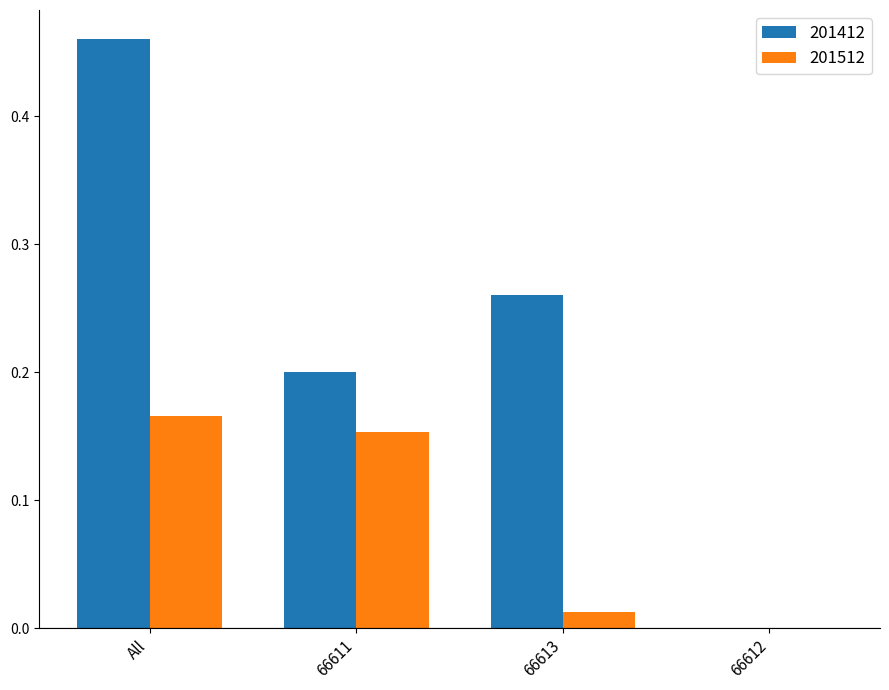

What is the average value of the 201512 series?

0.1